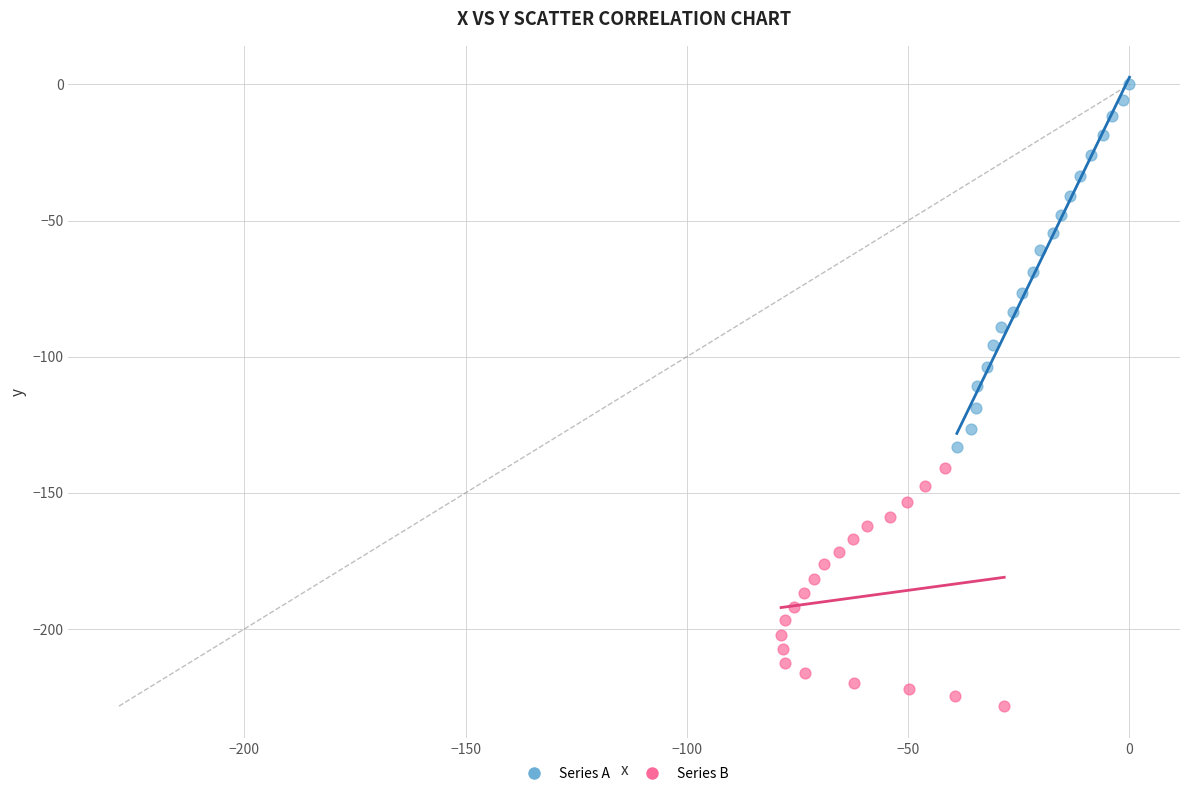

Which series reaches the minimum Y coordinate?

Series B